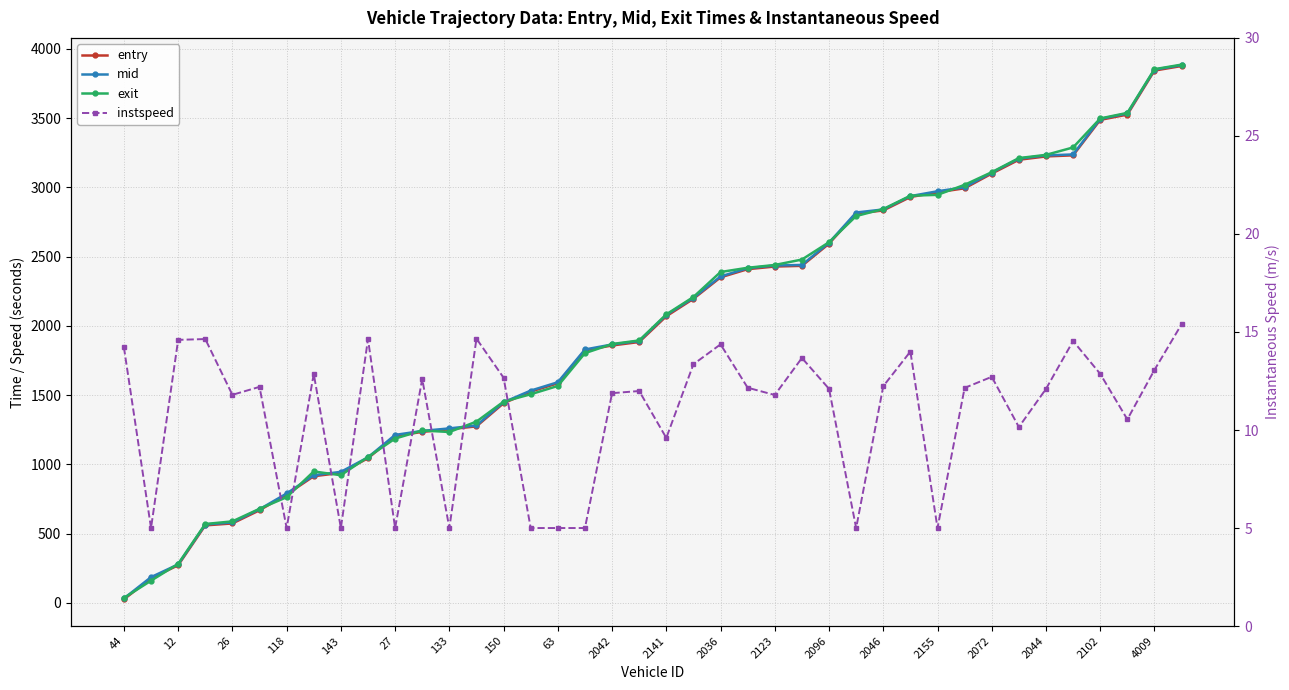

Between 27 and 133, which is larger?

133